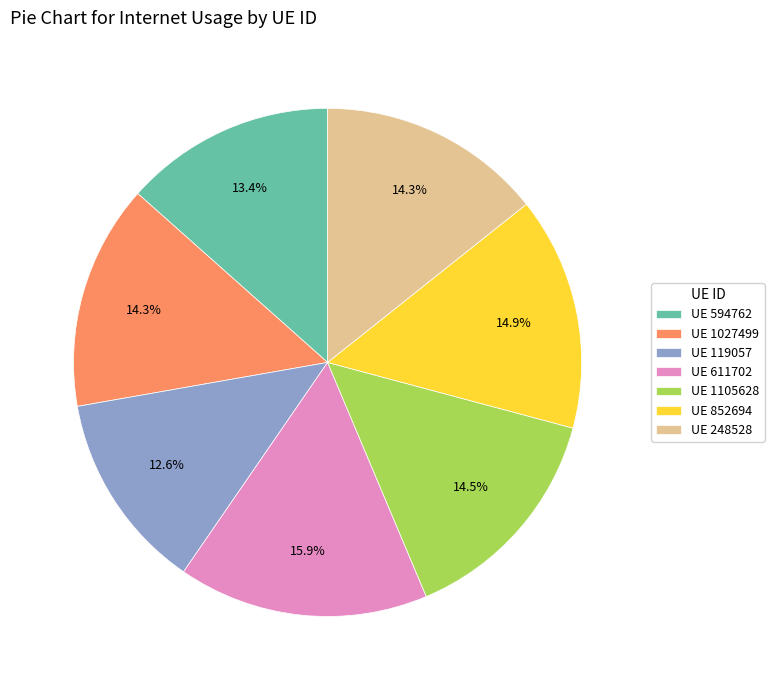

Which category has the smallest portion of the pie?

UE 119057